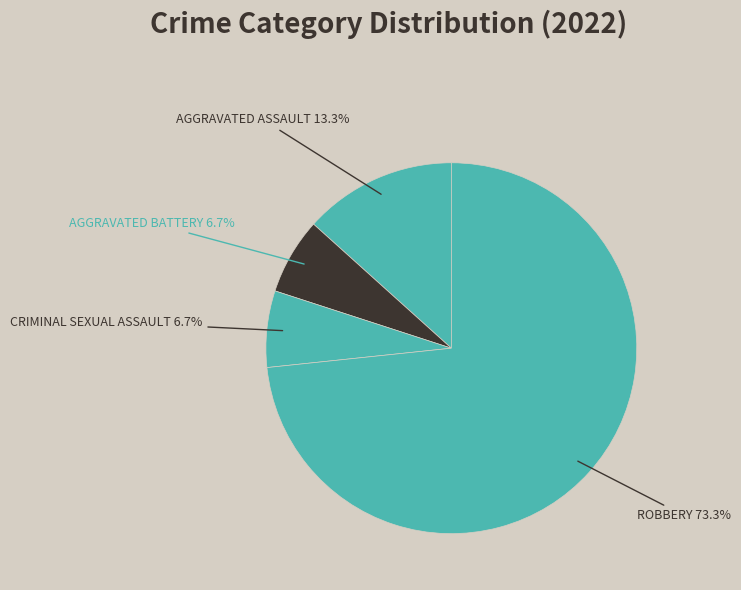

What is the smallest slice in the pie chart?

Aggravated Battery